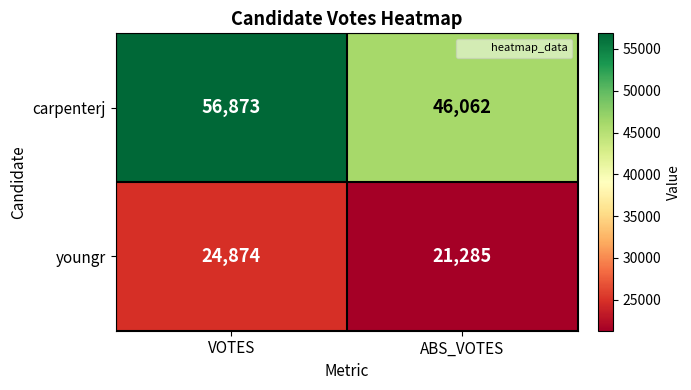

Rank the categories by carpenterj value from lowest to highest.

ABS_VOTES, VOTES